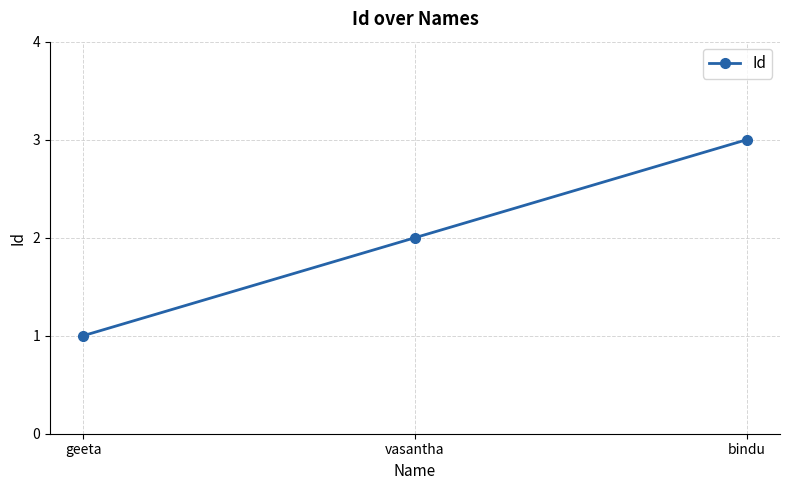

Count the values in the range 1 to 3.

3